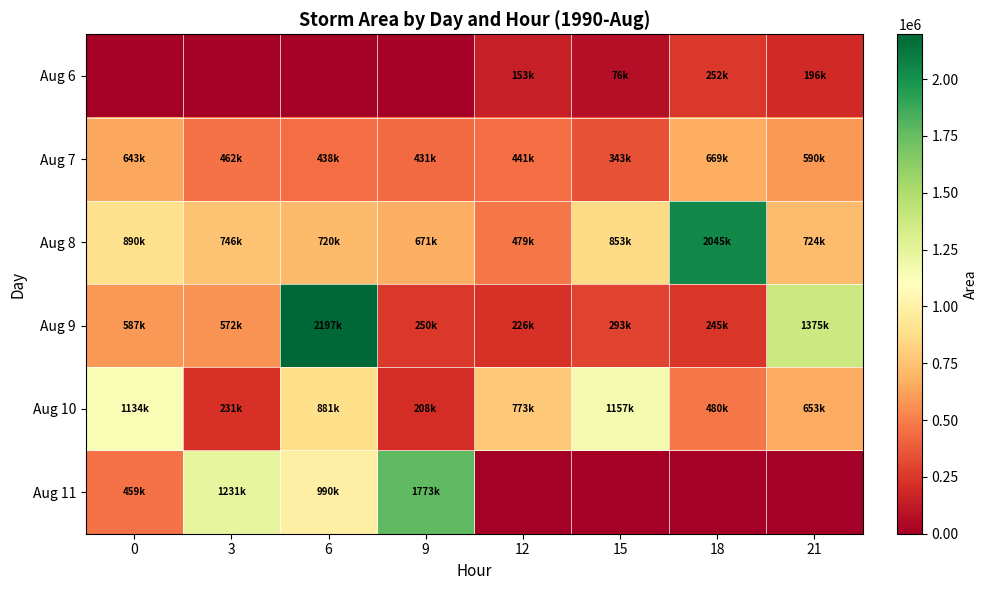

Reading right to left, extract all data points from this chart.

Aug 6: 21=196250	18=252500	15=76875	12=153750	9=0	6=0	3=0	0=0
Aug 7: 21=590625	18=669375	15=343750	12=441875	9=431875	6=438125	3=462500	0=643125
Aug 8: 21=724375	18=2045625	15=853750	12=479375	9=671875	6=720000	3=746875	0=890625
Aug 9: 21=1375625	18=245000	15=293125	12=226250	9=250625	6=2197500	3=572500	0=587500
Aug 10: 21=653125	18=480000	15=1157500	12=773125	9=208750	6=881250	3=231250	0=1134375
Aug 11: 21=0	18=0	15=0	12=0	9=1773125	6=990000	3=1231250	0=459375